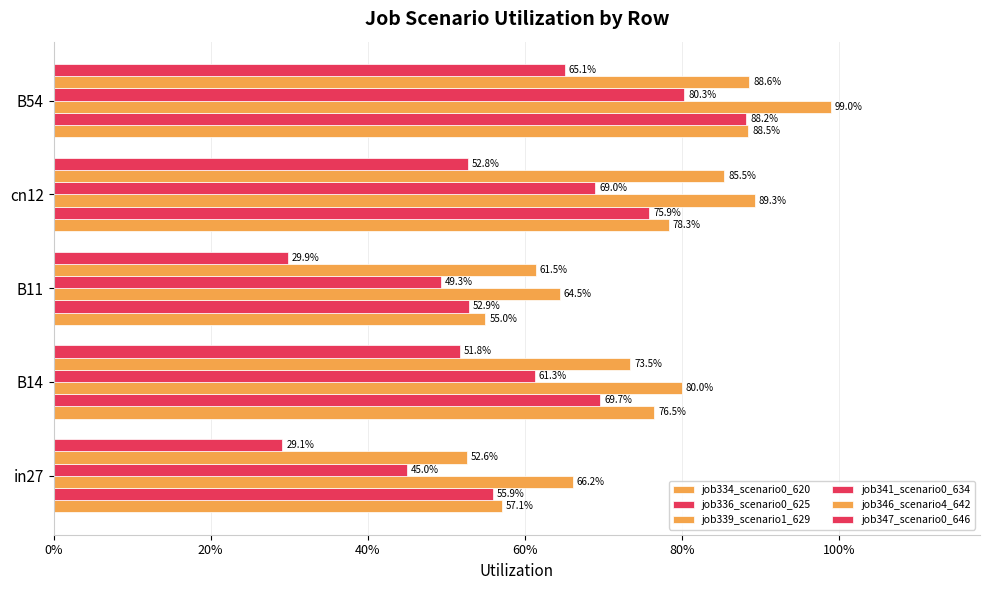

Are the bars horizontal?

Yes